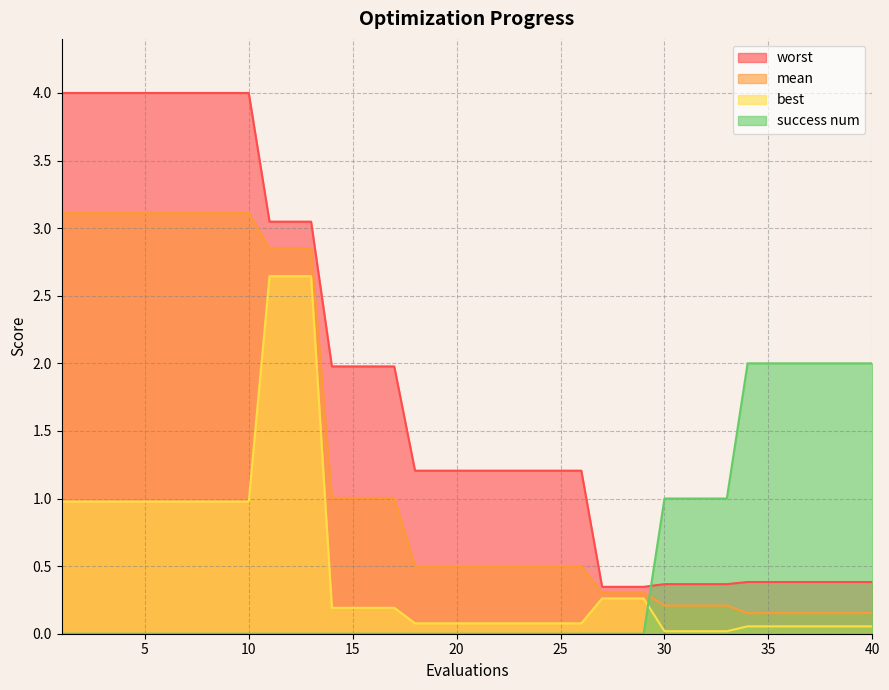

At which label is best closest to 1?

1